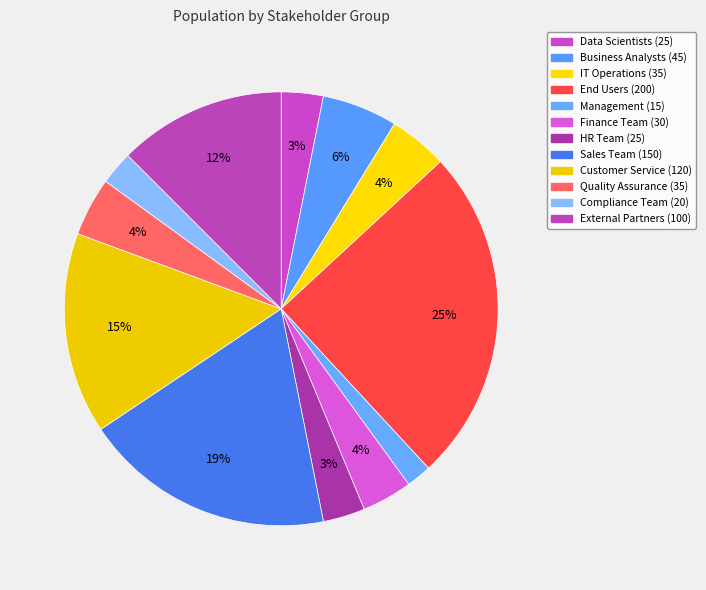

How many segments does this pie chart have?

12